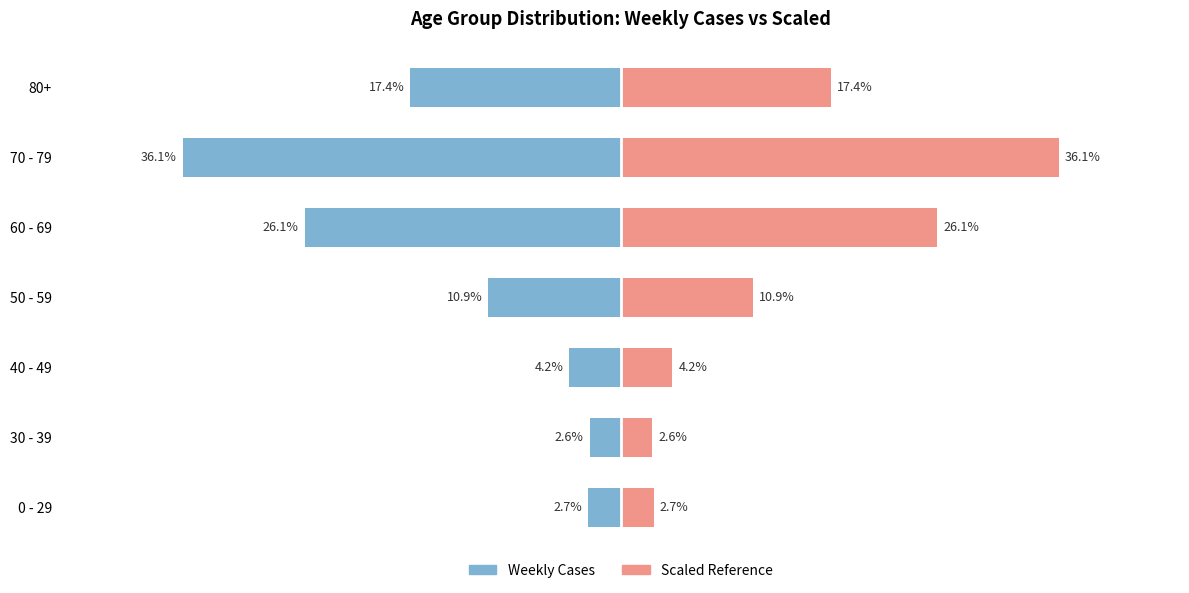

Is it true that Weekly Cases equals -22.0 at 70 - 79?

False